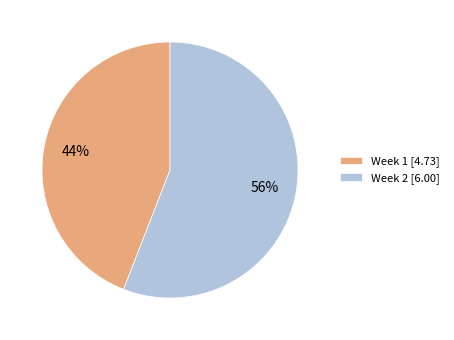

Combined, do Week 2 [6.00] and Week 1 [4.73] account for over 50%?

Yes